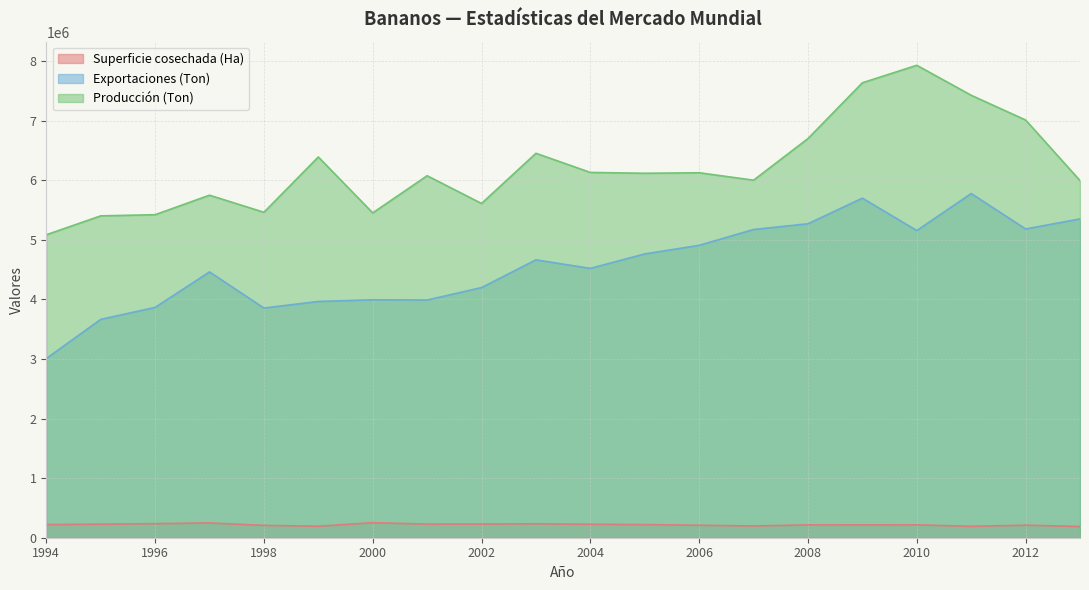

What is the difference between the second highest and second lowest values in the Producción (Ton) series?

2234020